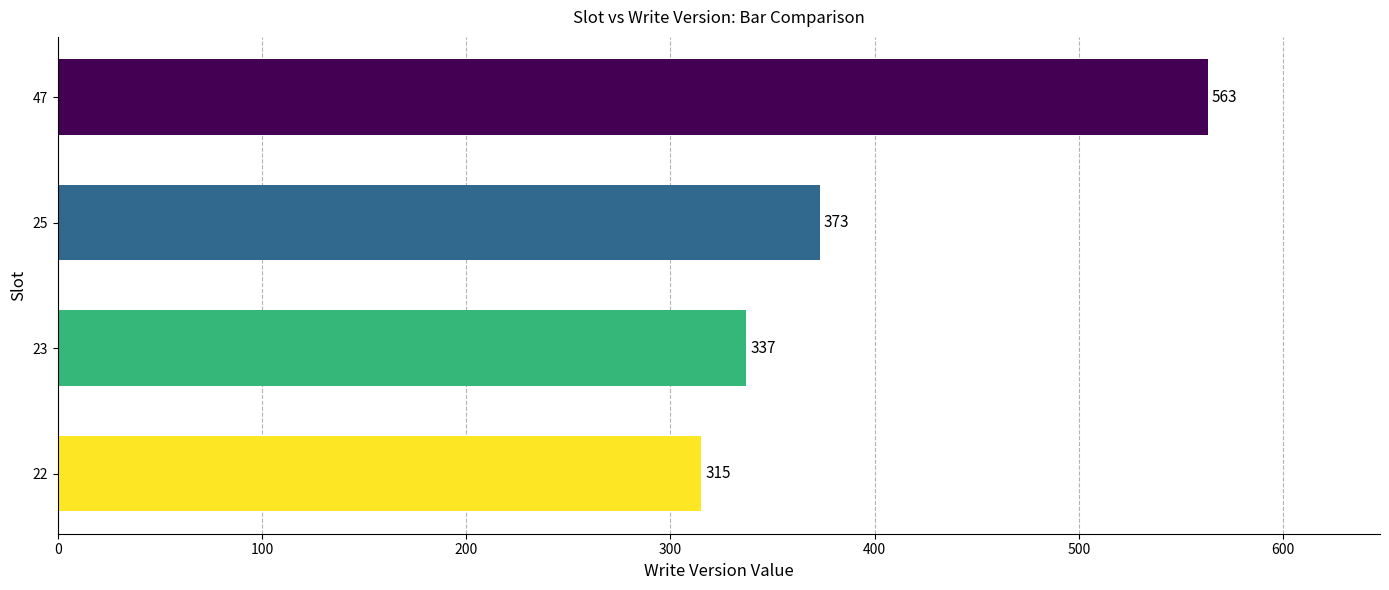

How many data points are less than 373?

2